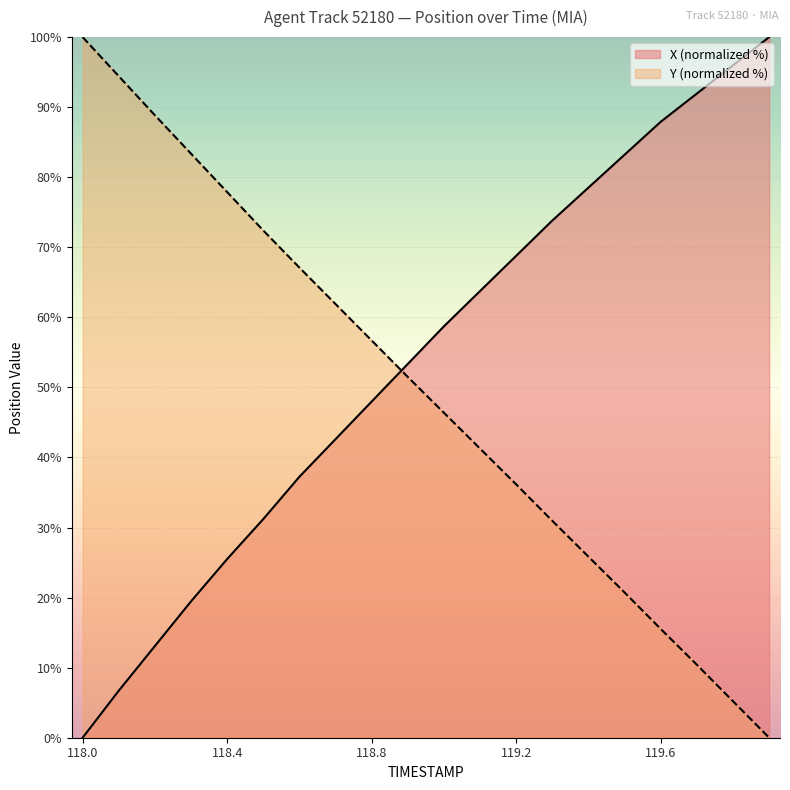

Which series has the largest range (max minus min)?

Y